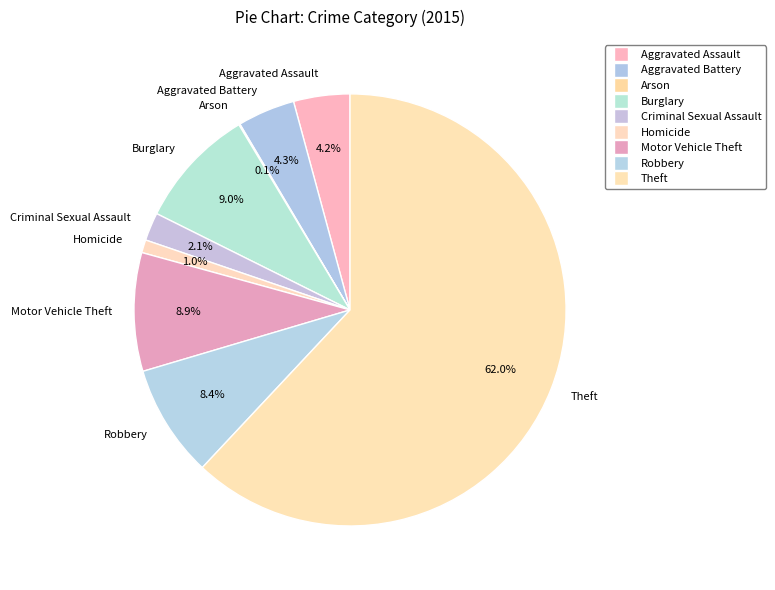

To the nearest percent, what is the difference between the largest and smallest slice percentages?

62%